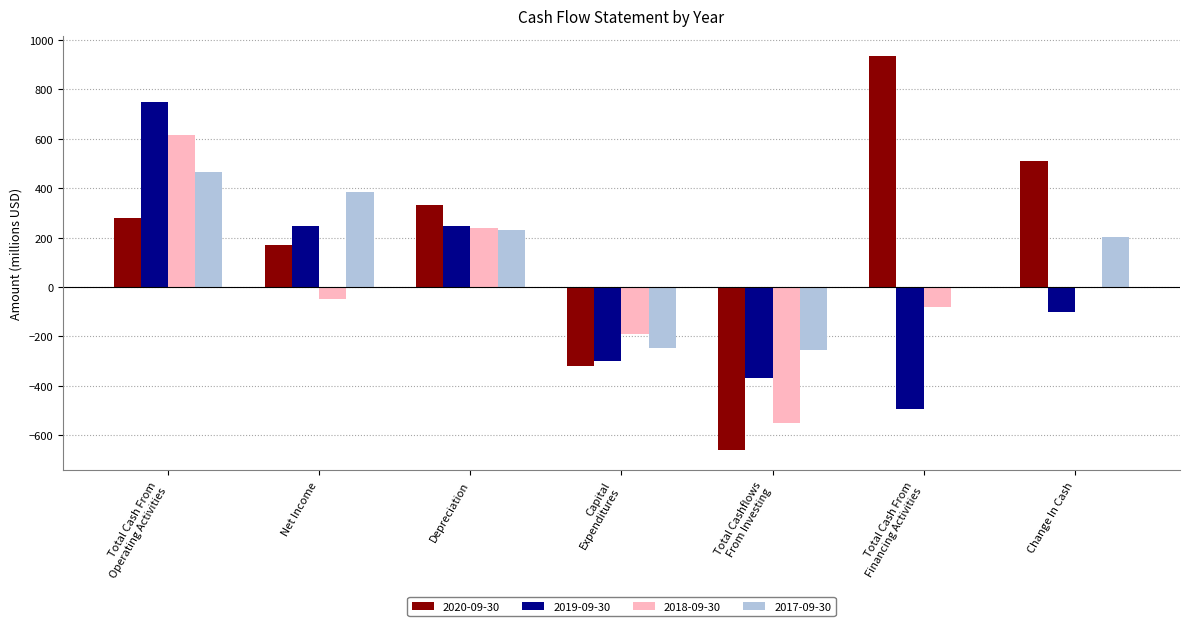

The 2020-09-30 series shows 332.3 at Depreciation. True or false?

True